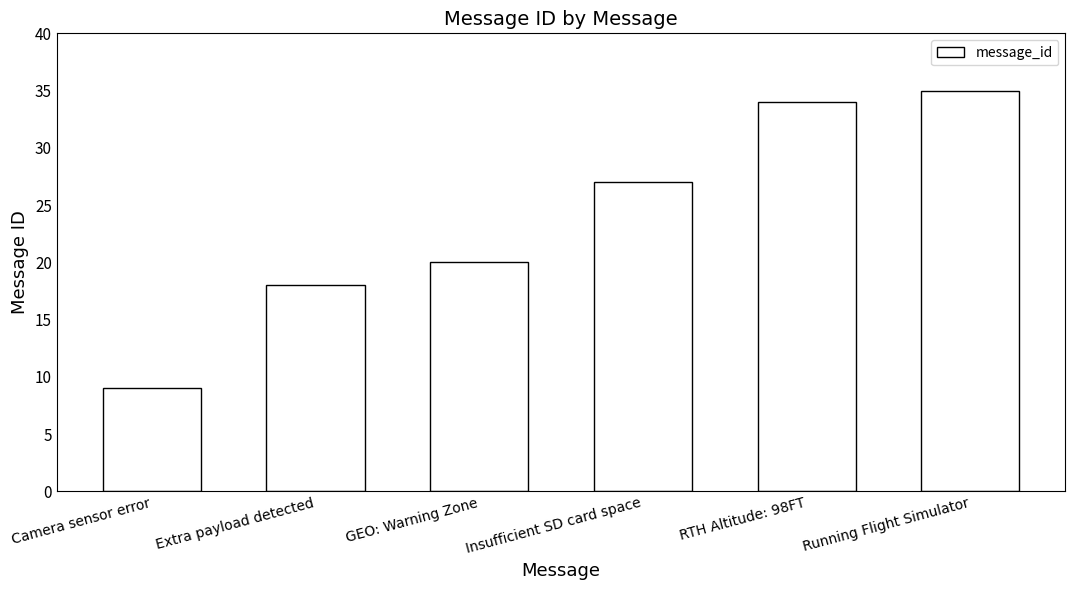

What is the sum of all values?

143